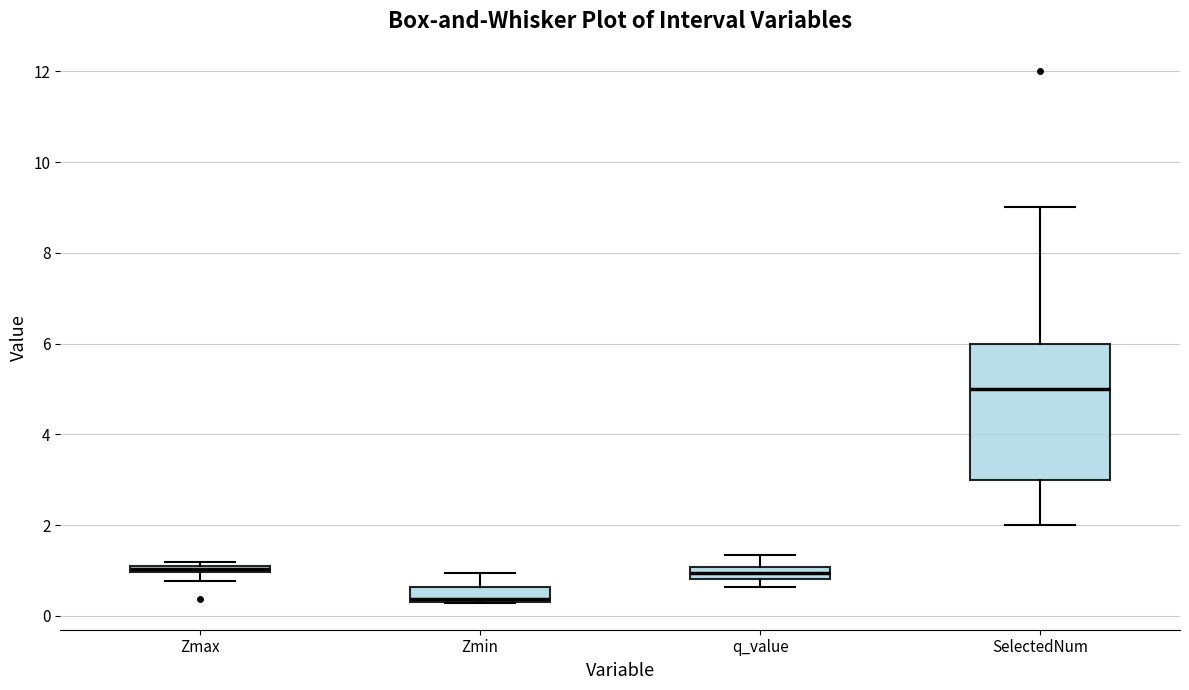

Comparing the boxes themselves (not the whiskers), which one is the tallest?

SelectedNum